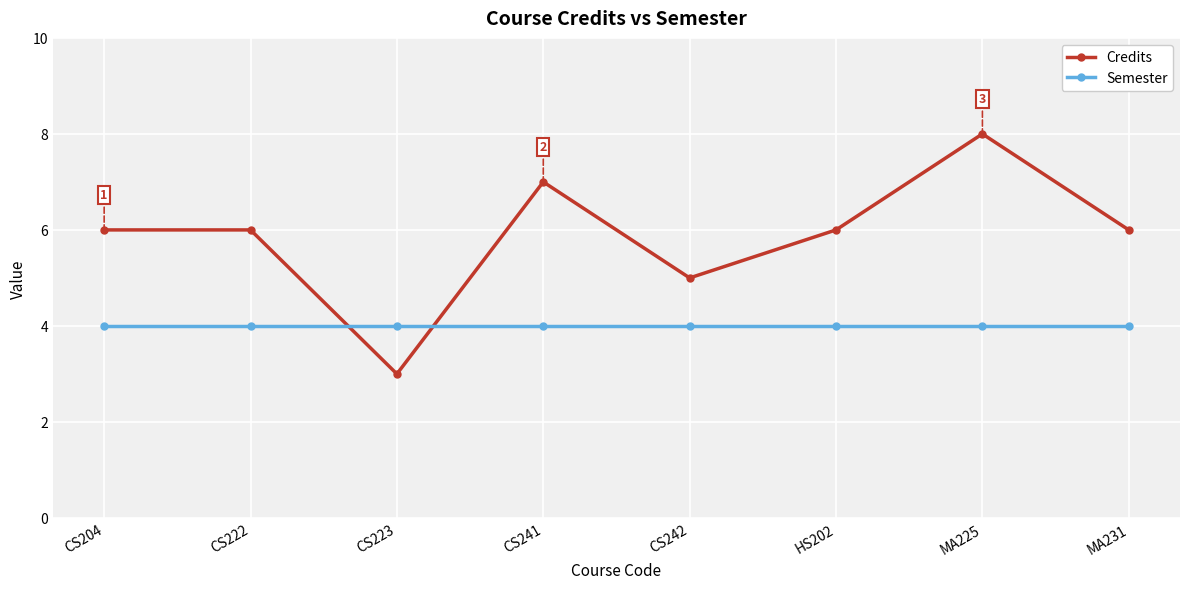

Rank the series by their average value, from lowest to highest.

Semester, Credits